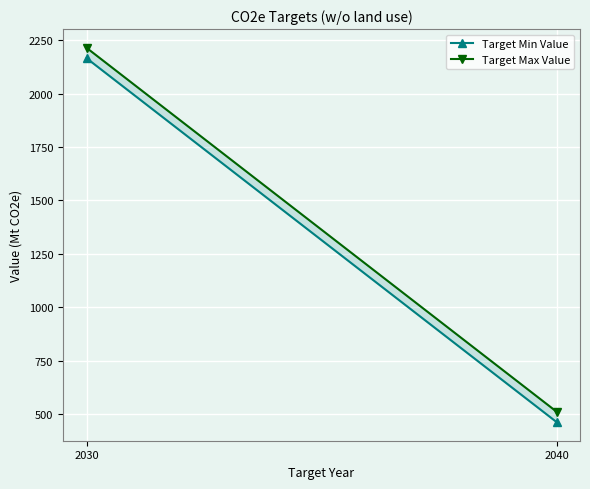

What is the maximum value shown in the chart?

2214.5